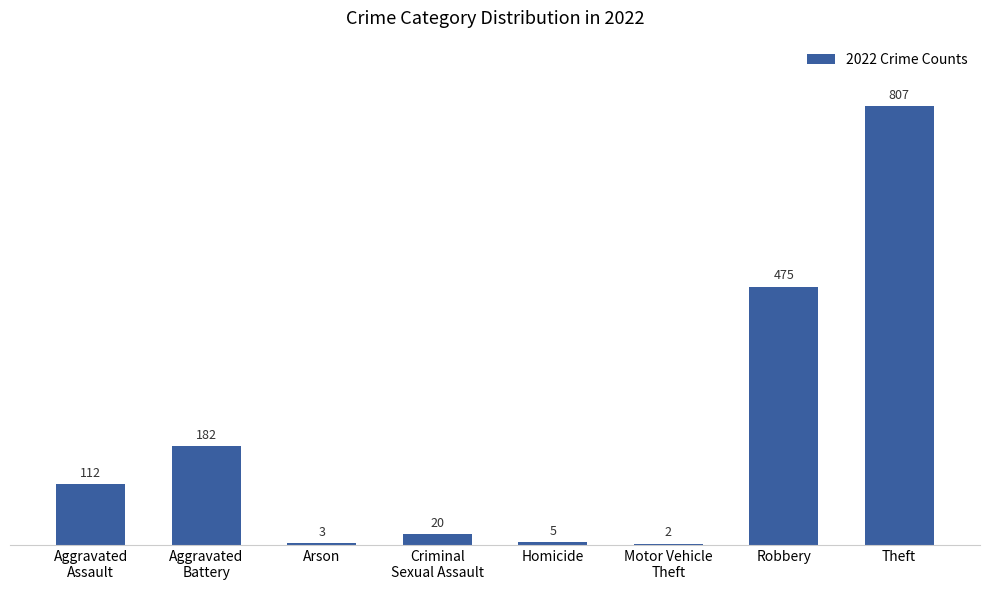

Read the value at Robbery.

475